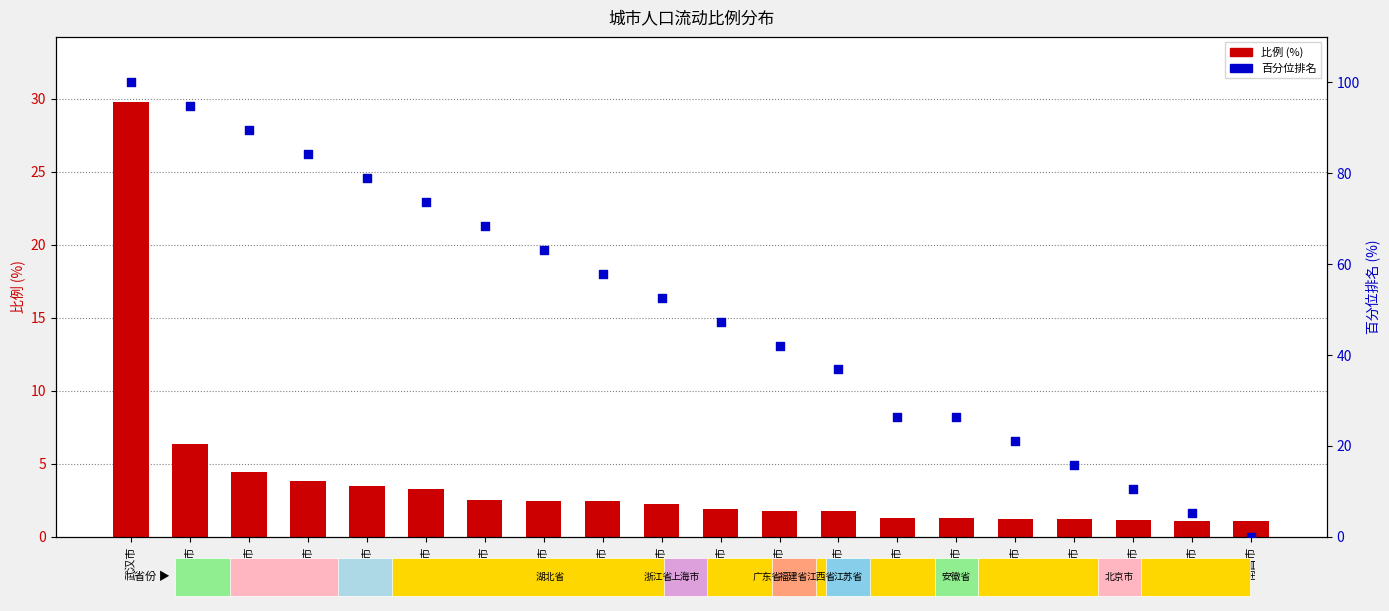

Which series contains the highest Y value?

百分位排名